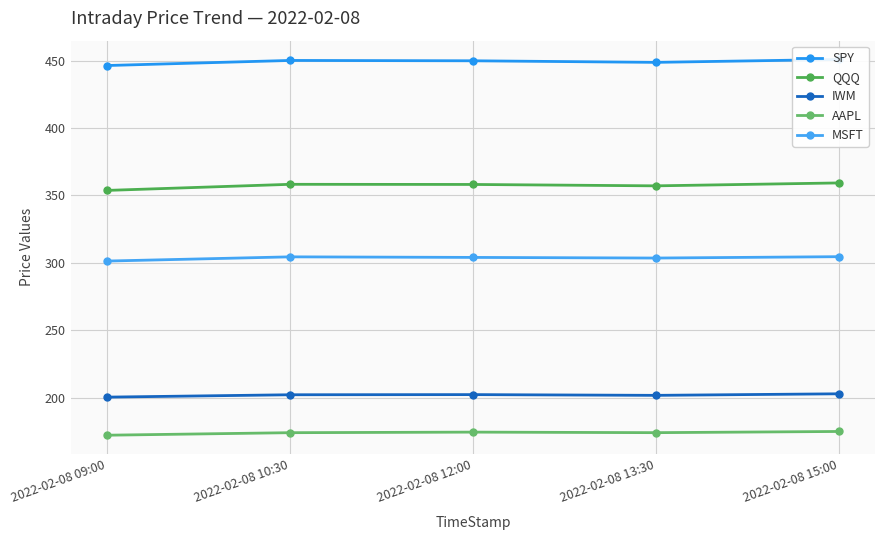

What are all the series names shown in the legend?

SPY, QQQ, IWM, AAPL, MSFT